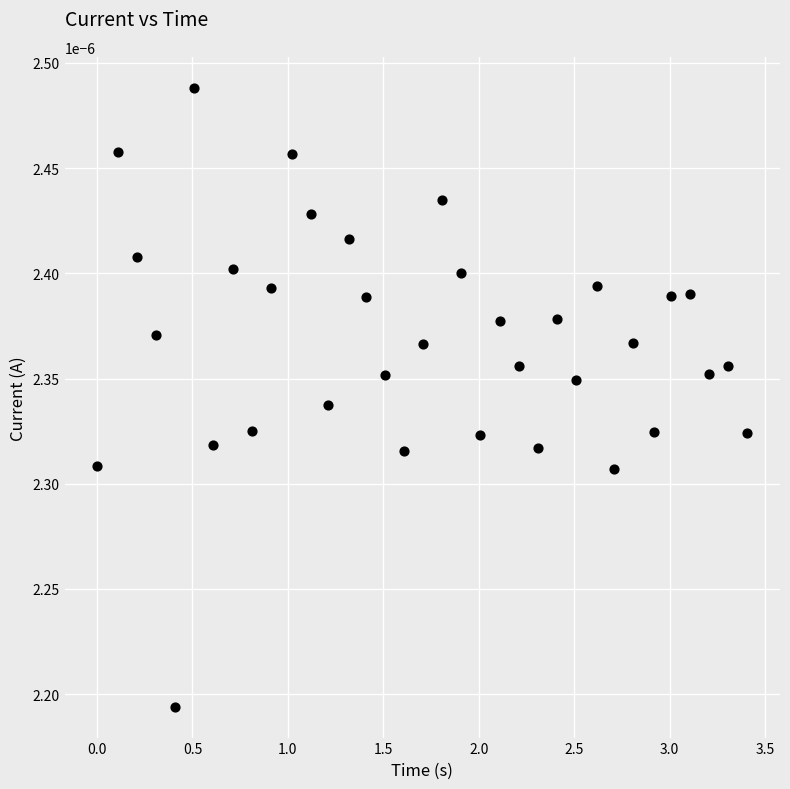

What is the range of X values (max minus min)?

3.4